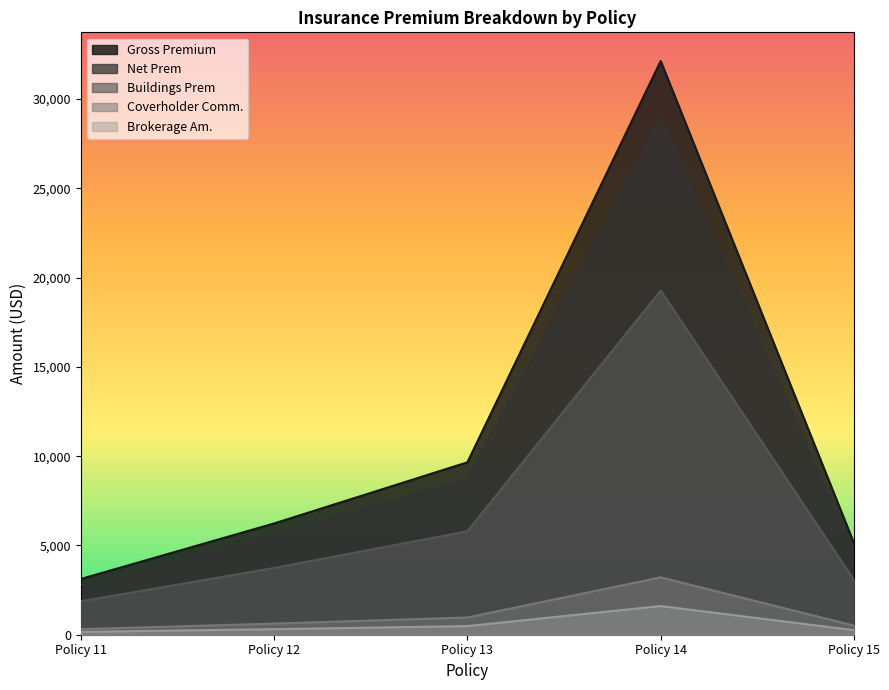

Is the value of Buildings Prem at Policy 15 greater than the value of Gross Premium at Policy 14?

No